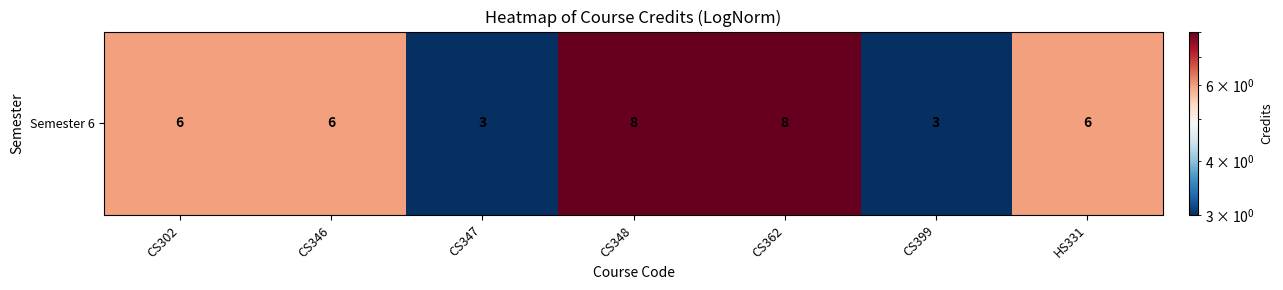

List the labels in order of value, smallest first.

CS347, CS399, CS302, CS346, HS331, CS348, CS362